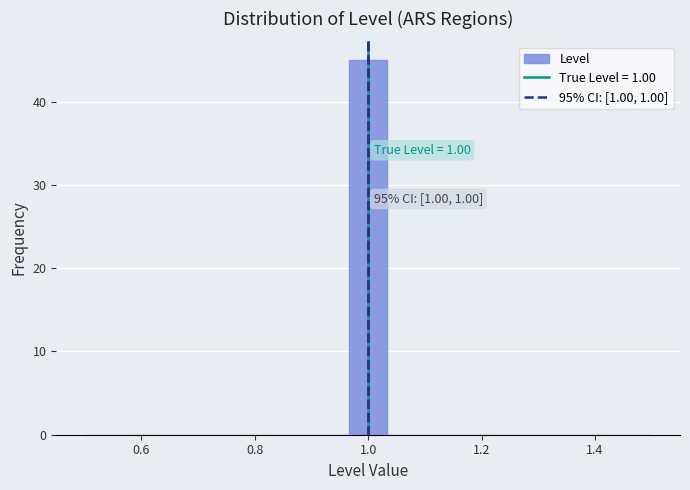

Around what value on the x-axis is the tallest bar? Give the approximate position of its centre, as read against the axis.

1.00